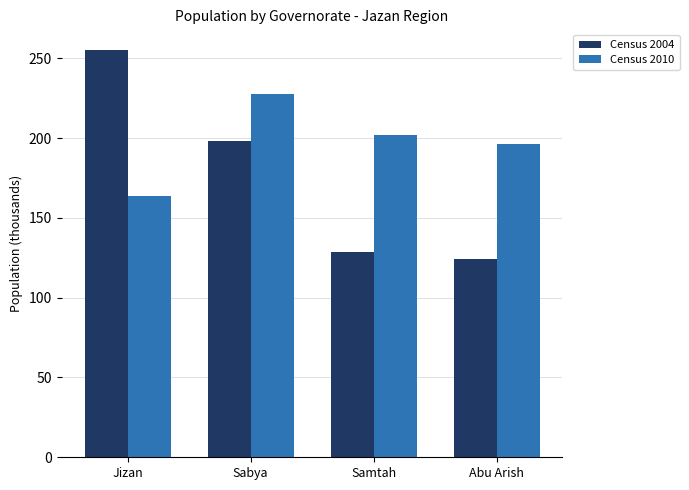

Reading left to right, transcribe all the data shown in this chart.

Census 2004: Jizan=255.3	Sabya=198.1	Samtah=128.4	Abu Arish=123.9
Census 2010: Jizan=163.7	Sabya=227.5	Samtah=202.0	Abu Arish=196.5